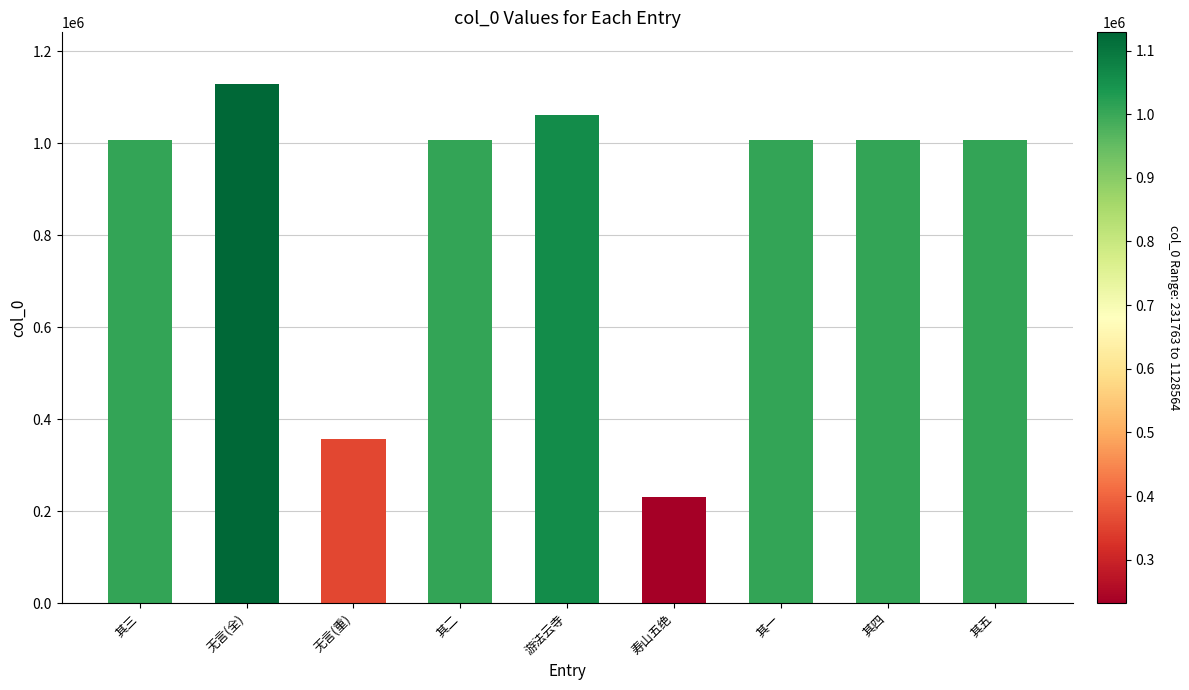

Approximately how many times larger is the value at 无言(重) compared to 其三?

0.4